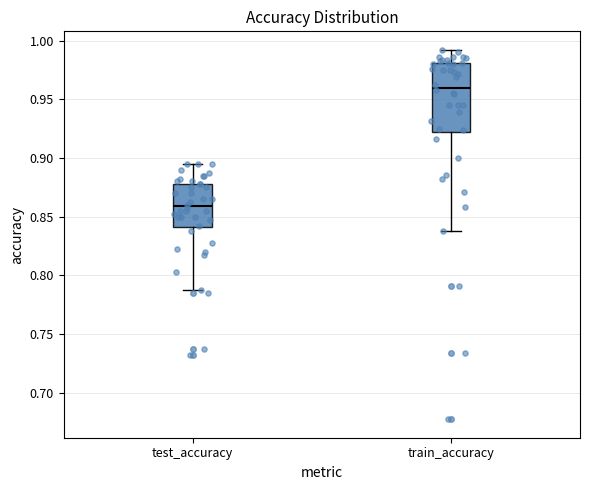

Which box's median line is the lowest?

test_accuracy